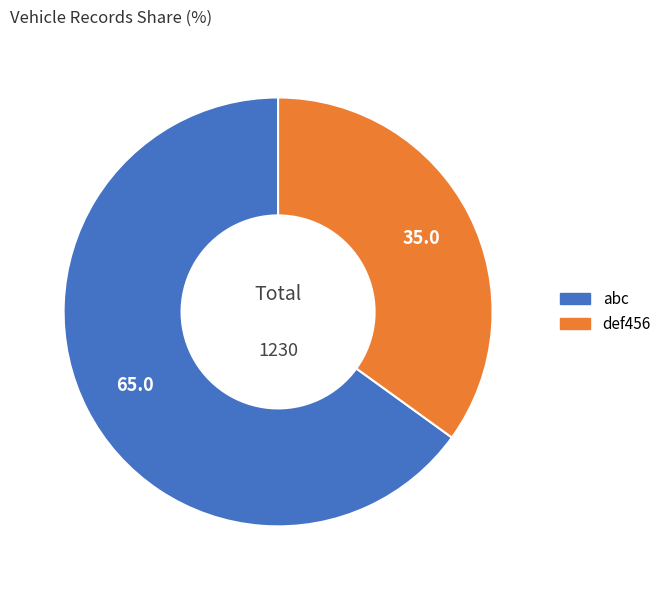

How many segments does this pie chart have?

2